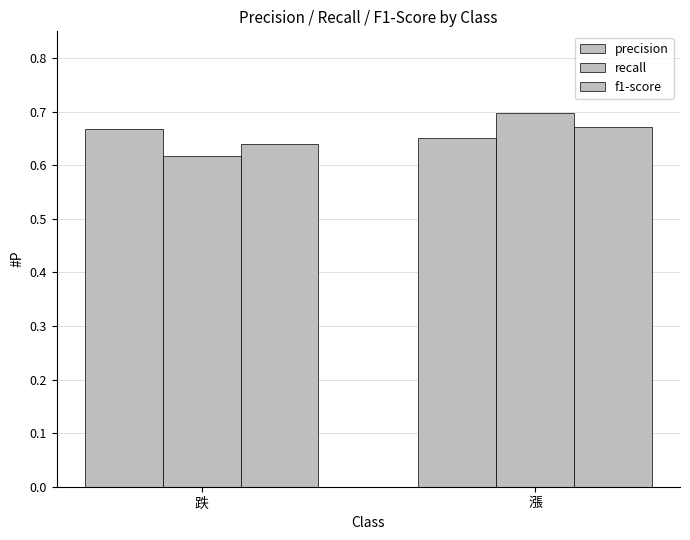

Is the value of f1-score at 漲 greater than the value of recall at 跌?

Yes